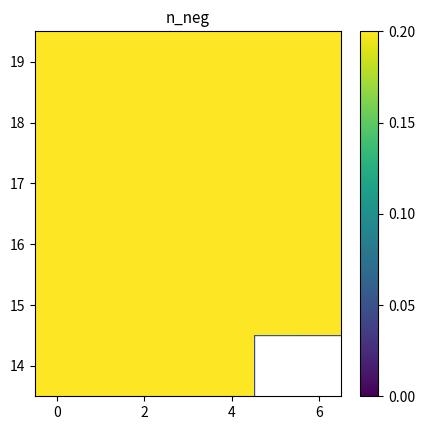

Rank the series by their maximum value, from lowest to highest.

16, 15, 17, 14, 18, 19